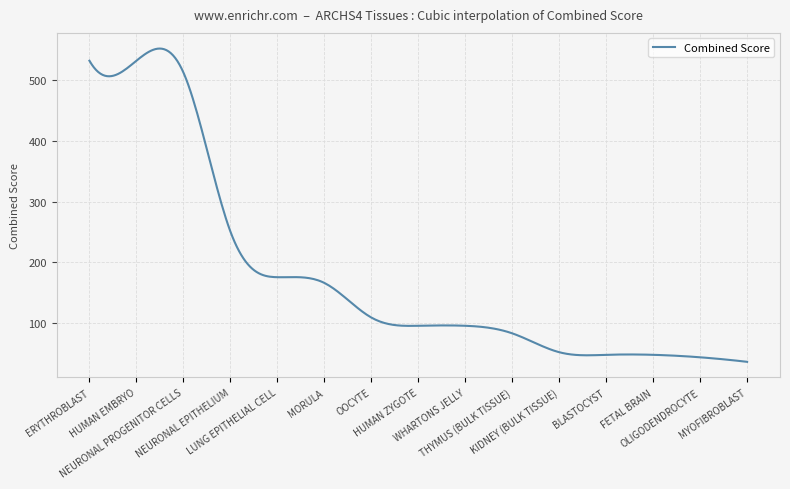

What is the minimum value shown in the chart?

35.7